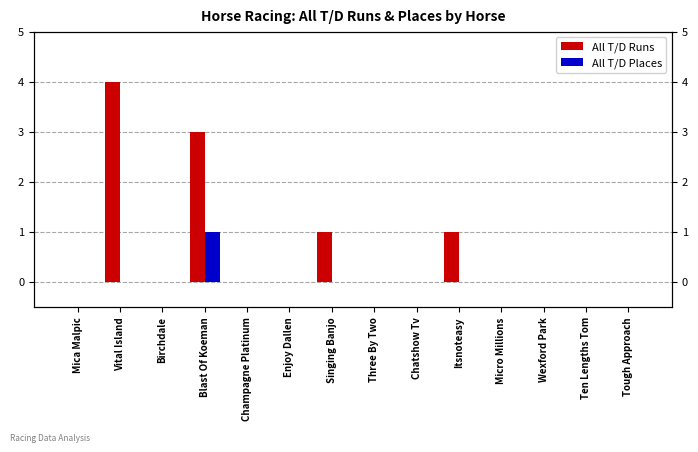

What is the difference between the maximum and second lowest values in the All T/D Runs series?

4